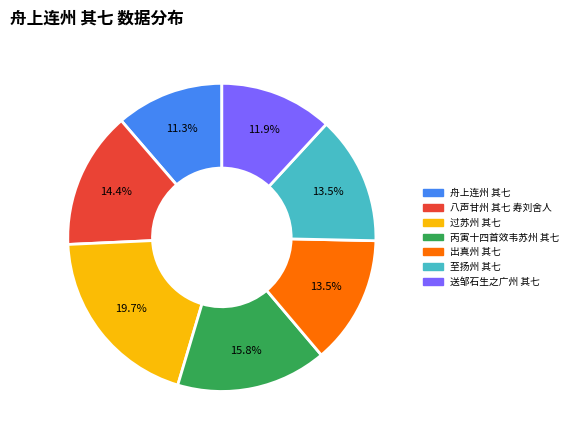

How many segments does this pie chart have?

7